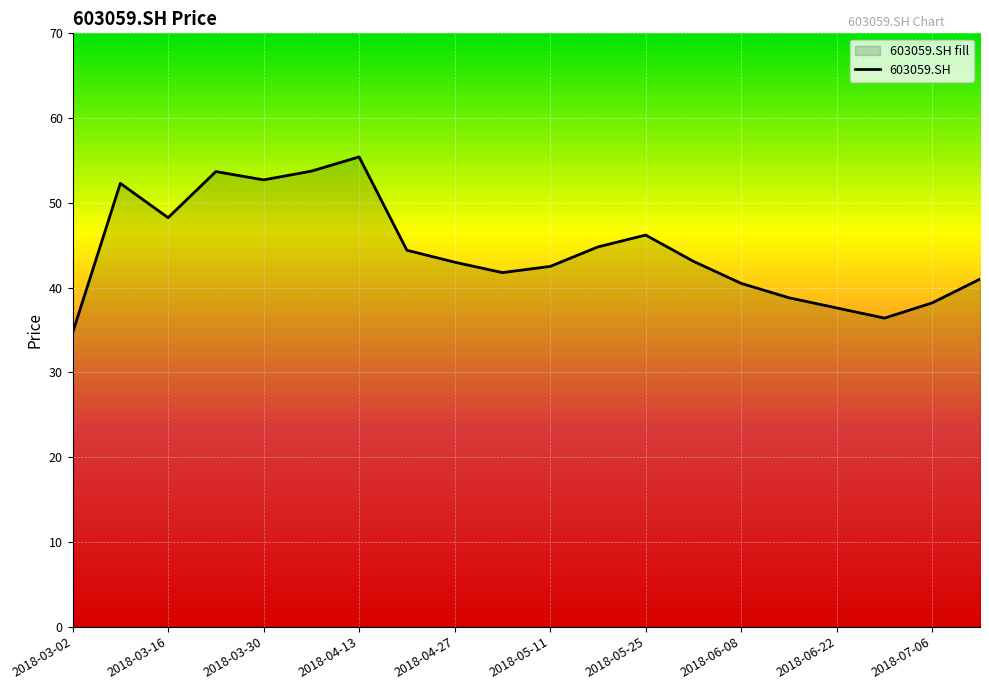

What is the minimum value shown in the chart?

34.7